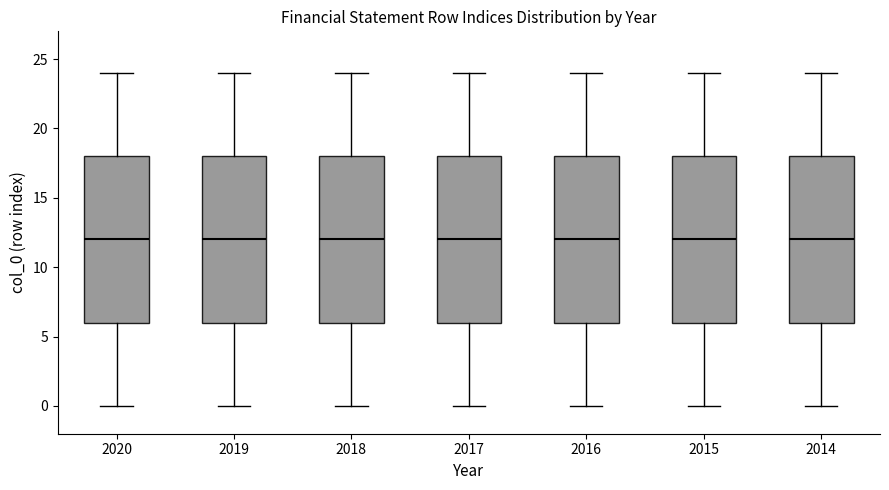

Reading left to right, transcribe this box plot: for each box, give where its median line is, the range the box spans, and where its two whiskers end, as read against the y-axis. The values are not printed on the chart, so give them approximately, as read against the axis.

2020: median 12, box 6 to 18, whiskers 0 to 24
2019: median 12, box 6 to 18, whiskers 0 to 24
2018: median 12, box 6 to 18, whiskers 0 to 24
2017: median 12, box 6 to 18, whiskers 0 to 24
2016: median 12, box 6 to 18, whiskers 0 to 24
2015: median 12, box 6 to 18, whiskers 0 to 24
2014: median 12, box 6 to 18, whiskers 0 to 24